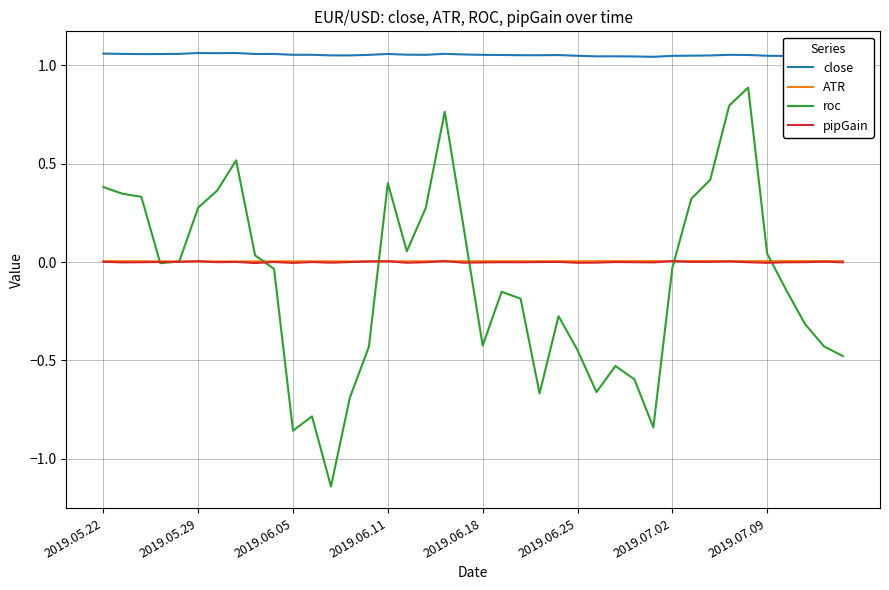

What is the sum of all roc values?

-3.7